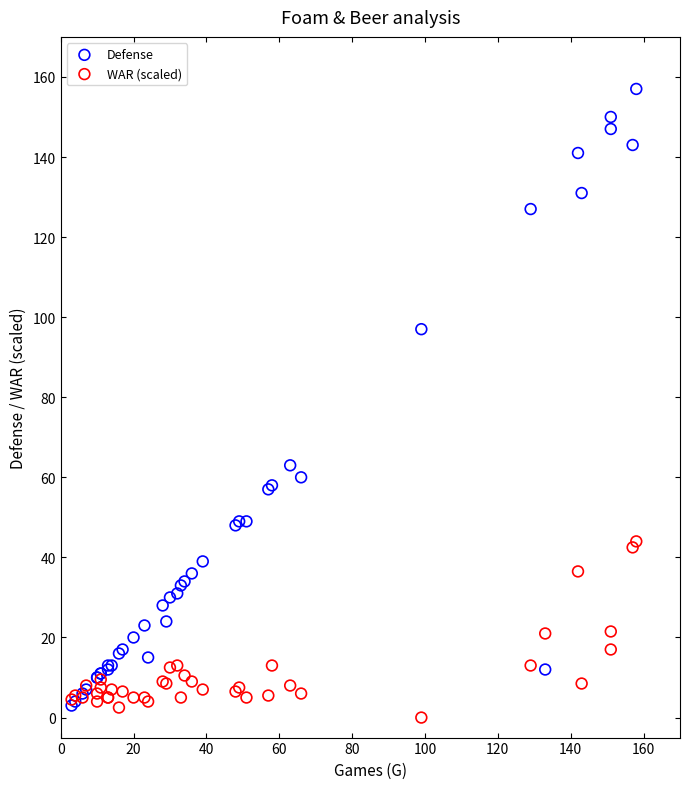

Across all series, what Y value is closest to 78?

63.0